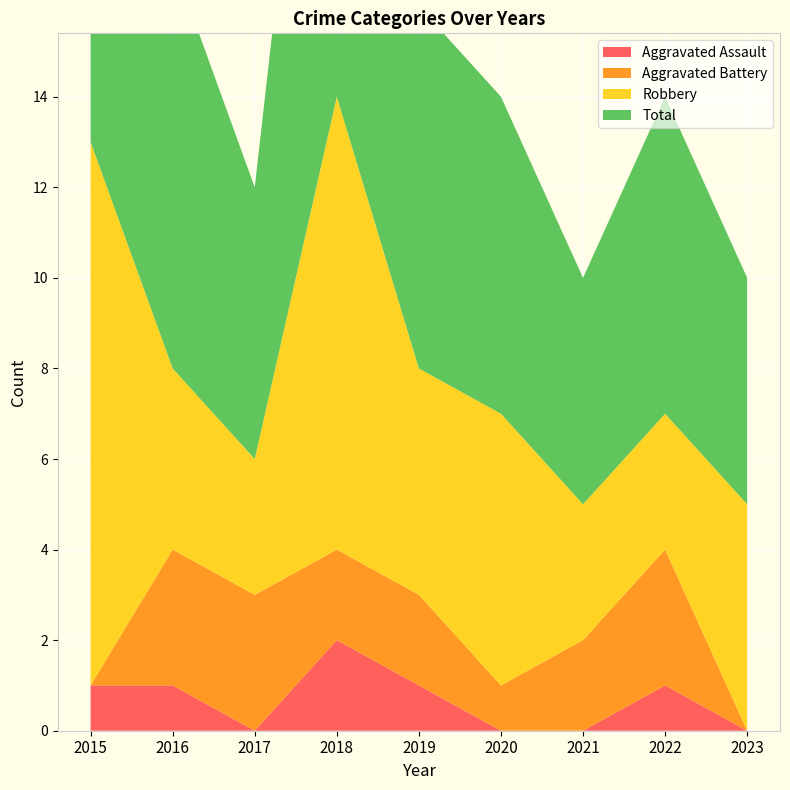

Reading right to left, extract all data points from this chart.

Aggravated Assault: 0	1	0	0	1	2	0	1	1
Aggravated Battery: 0	3	2	1	2	2	3	3	0
Robbery: 5	3	3	6	5	10	3	4	12
Total: 5	7	5	7	8	14	6	9	13